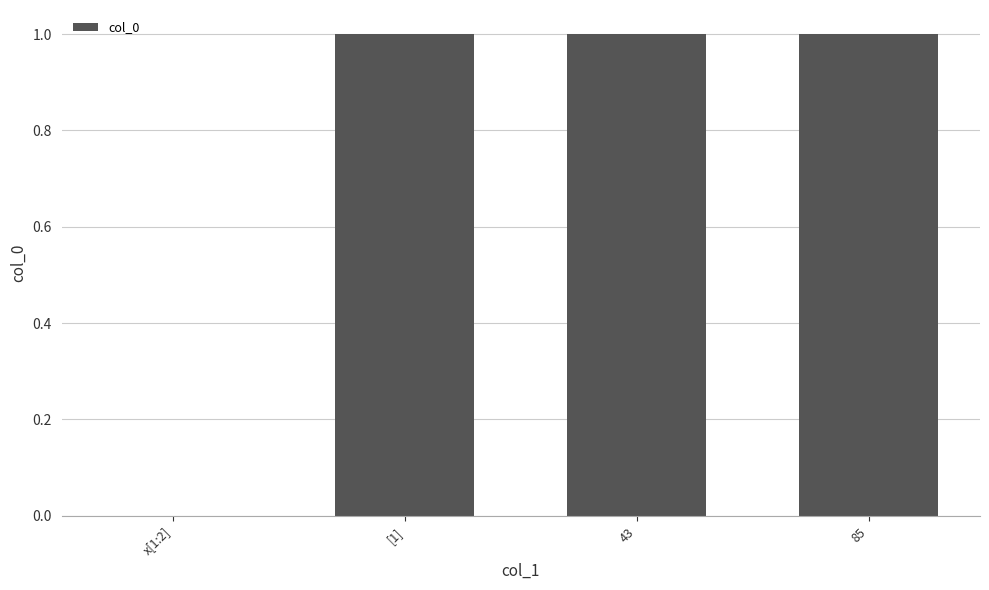

What is the sum of all values?

3